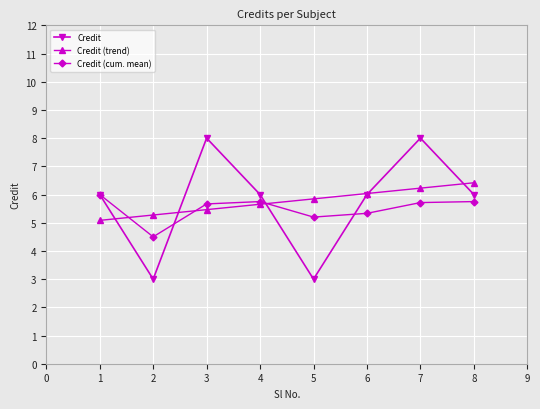

What is the difference between the maximum and minimum values in the Credit (cum. mean) series?

1.5